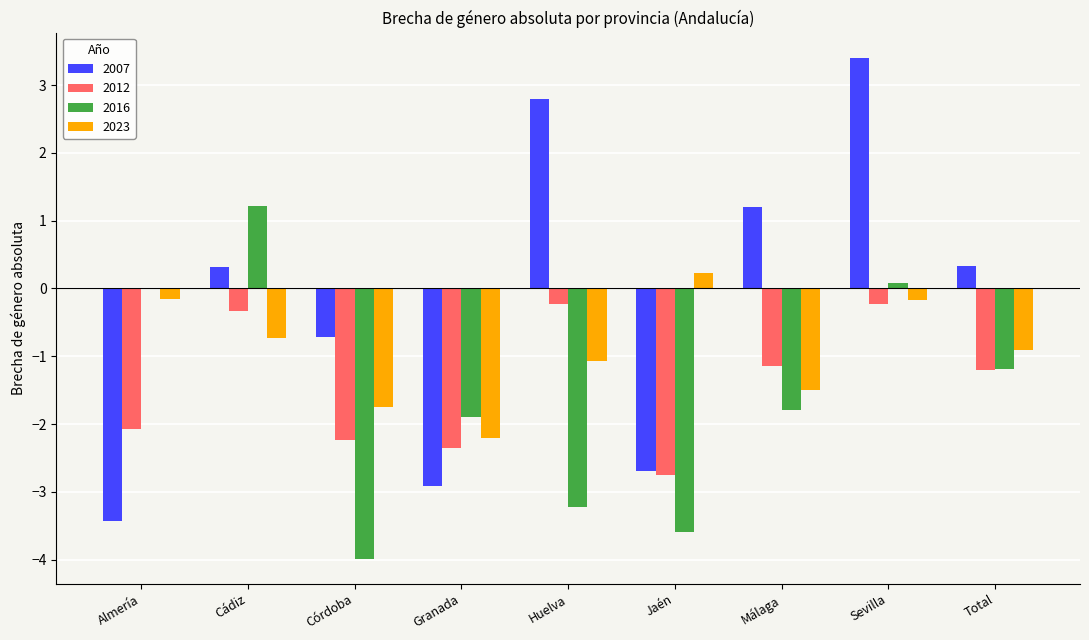

Read the 2007 value at Granada.

-2.9